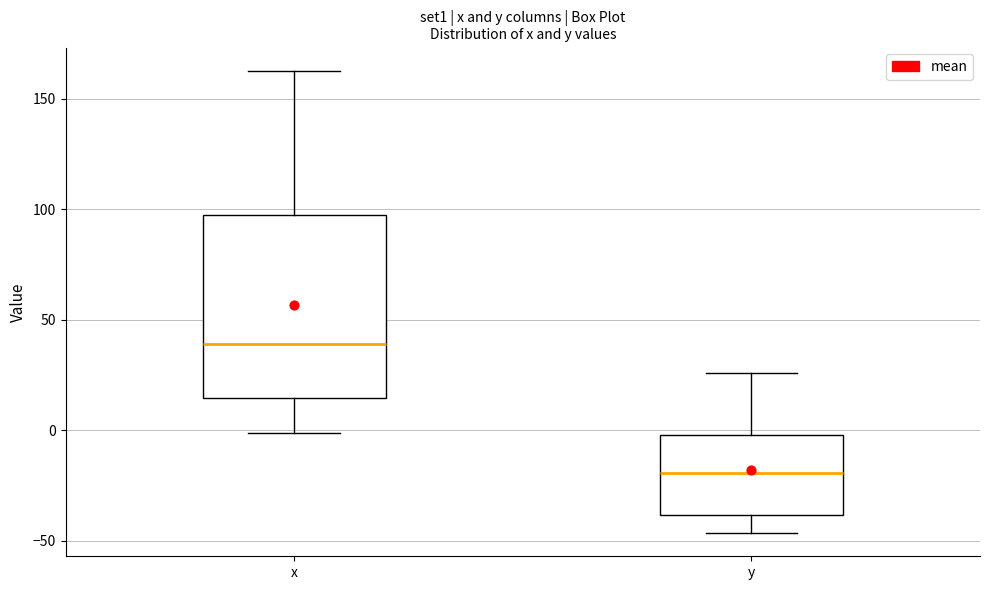

Reading left to right, read every box against the y-axis: the position of its median line, the range the box covers, and the ends of its whiskers. The values are not printed on the chart, so give them approximately, as read against the axis.

x: median 40, box 15 to 95, whiskers 0 to 165
y: median -20, box -40 to 0, whiskers -45 to 25